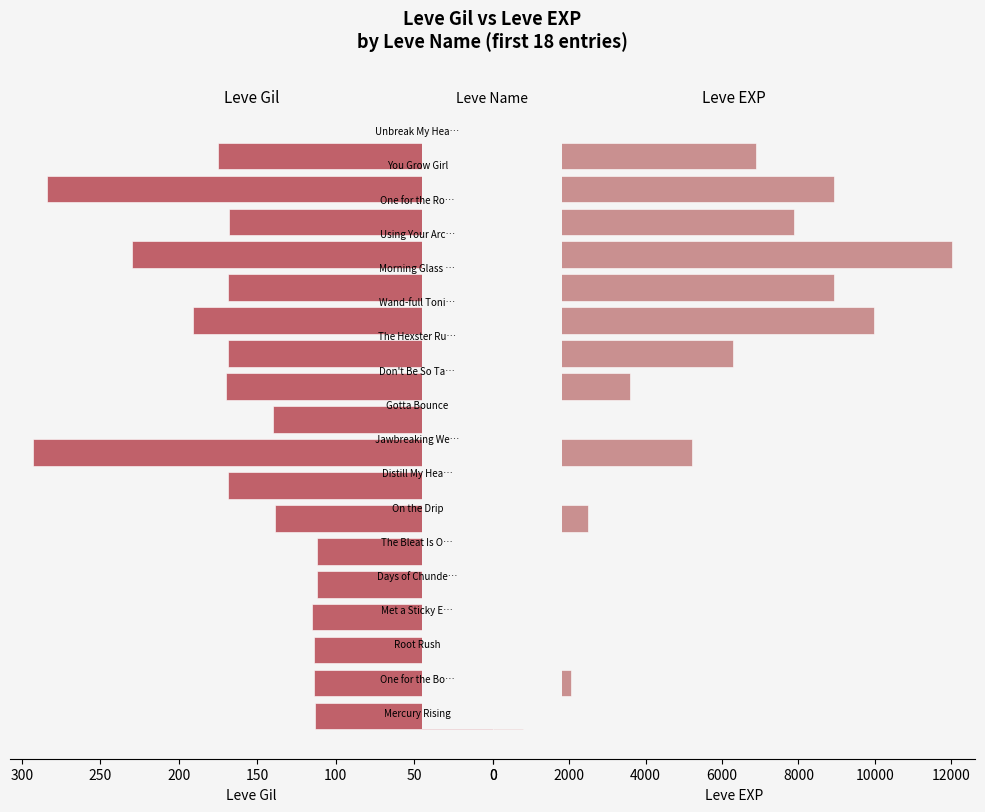

What position from the left is 150?

4